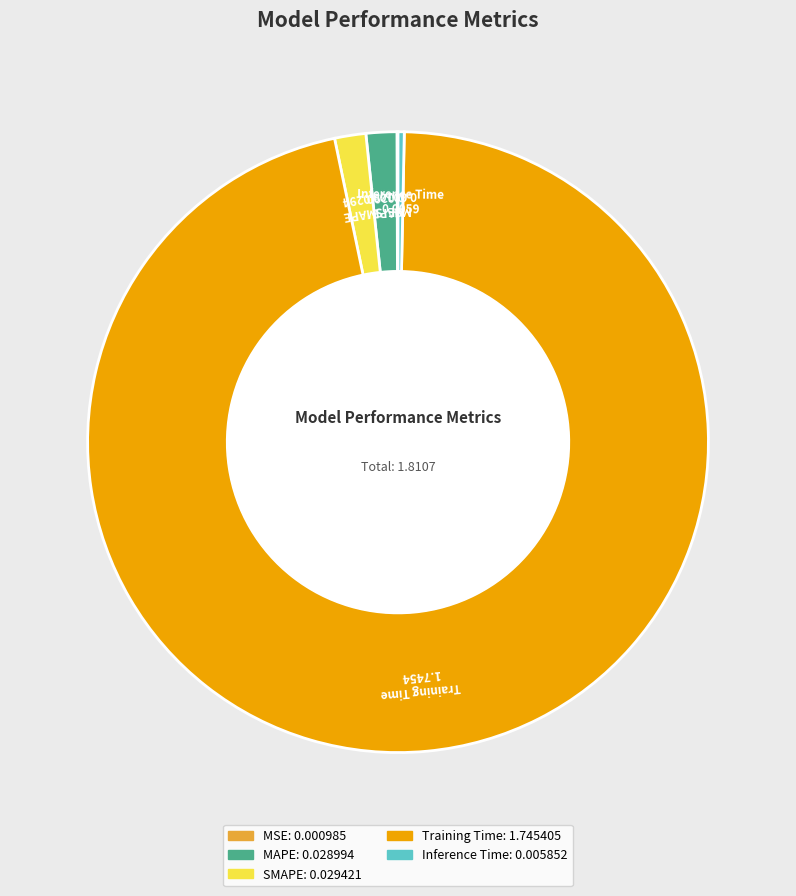

Does Training Time account for over 50% of the chart?

Yes